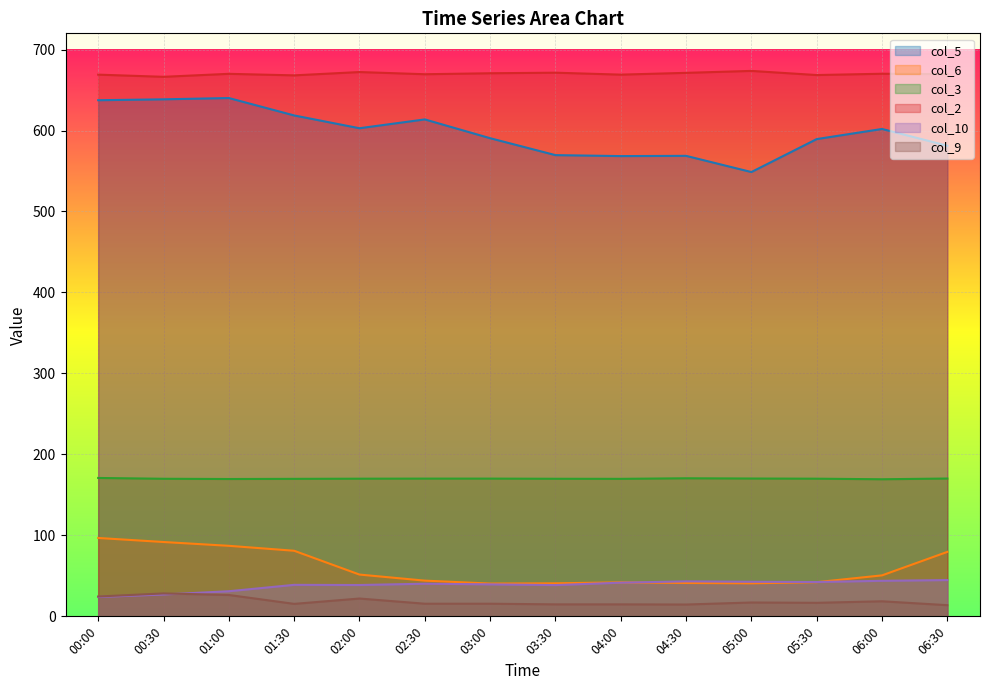

The value of col_5 at 00:30 is 638.5. True or false?

True